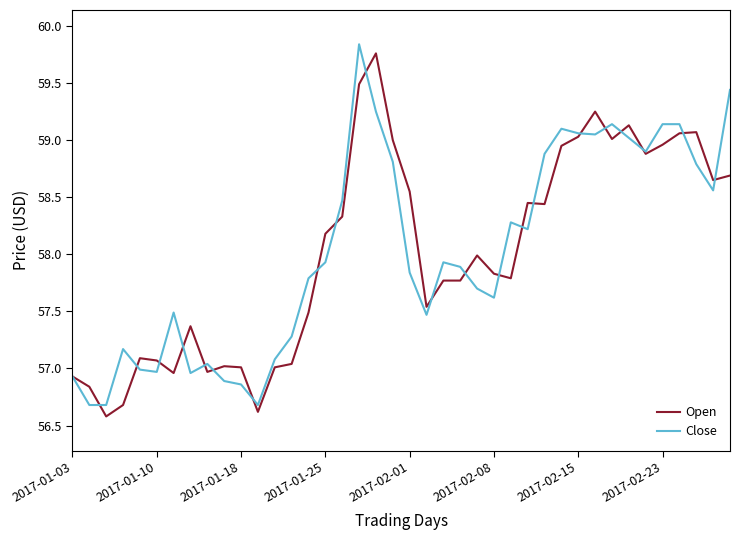

What is the minimum value shown in the chart?

56.6